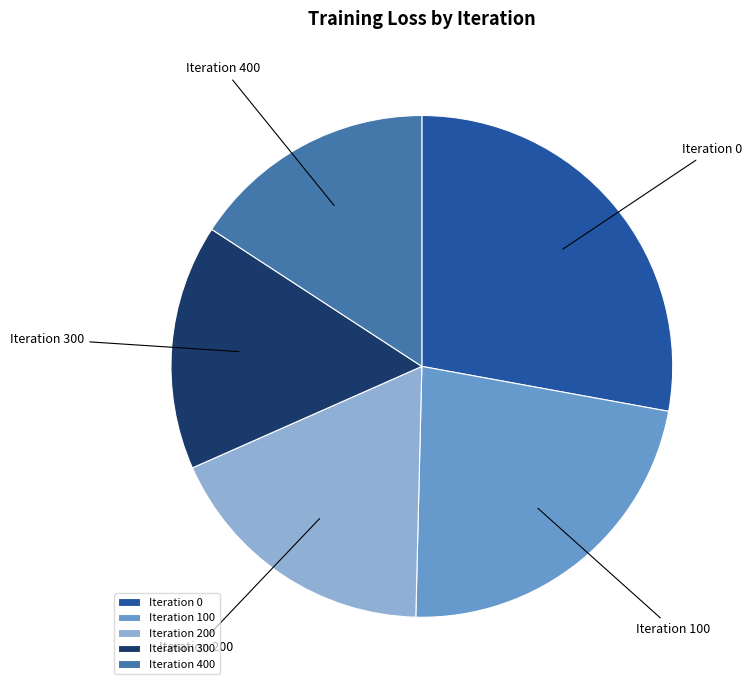

What is the largest slice in the pie chart?

Iteration 0